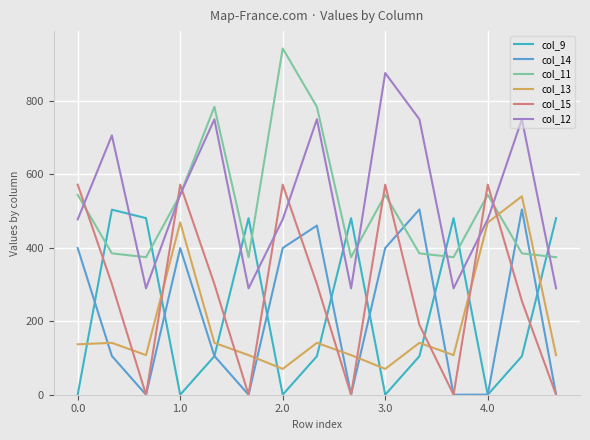

At how many categories does at least one series exceed 22?

15